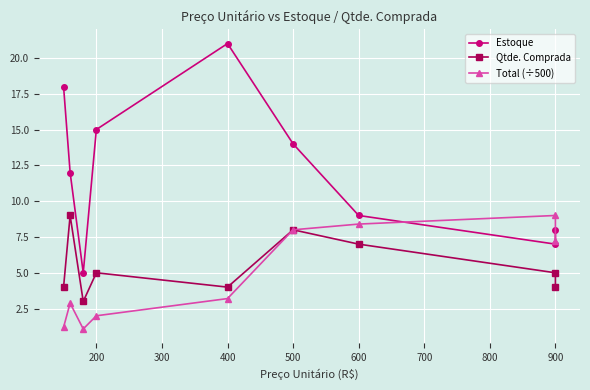

Is this an area chart (filled region under the line)?

No